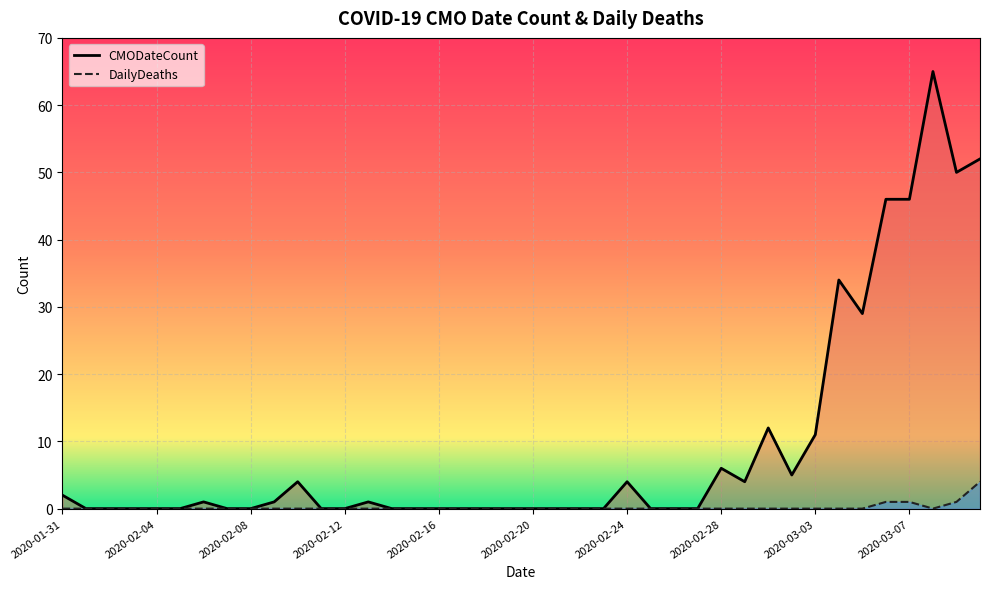

True or false: CMODateCount and DailyDeaths intersect in this chart.

False